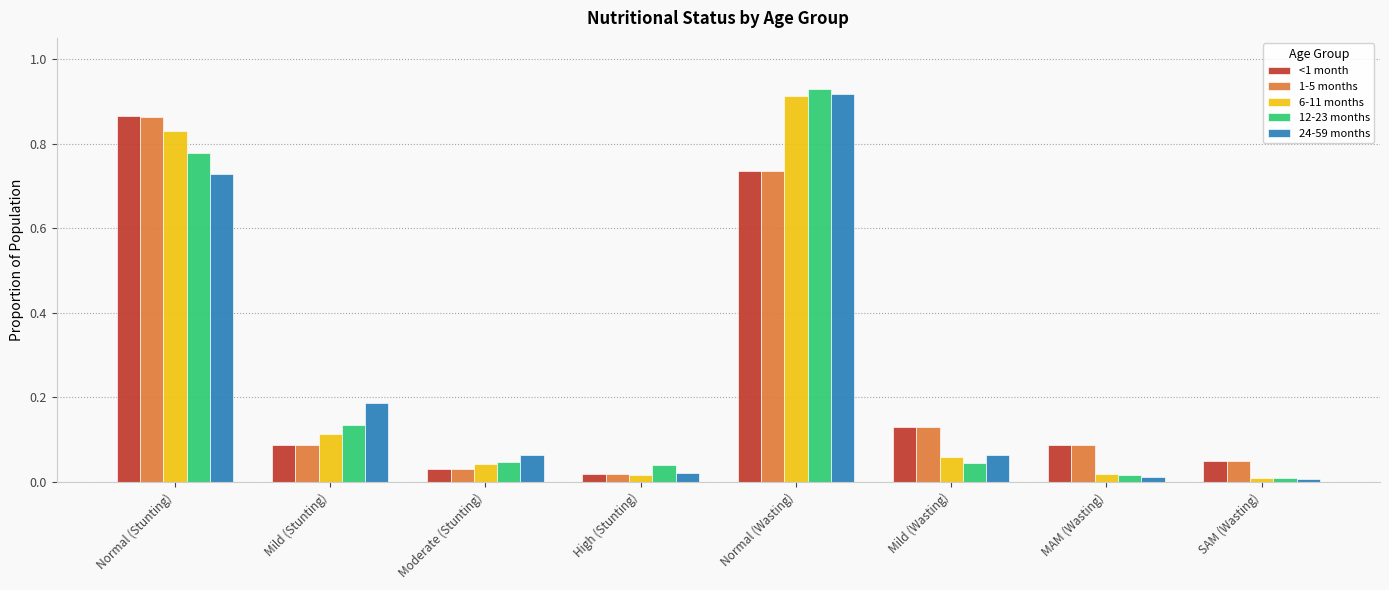

What are all the series names shown in the legend?

<1 month, 1-5 months, 6-11 months, 12-23 months, 24-59 months